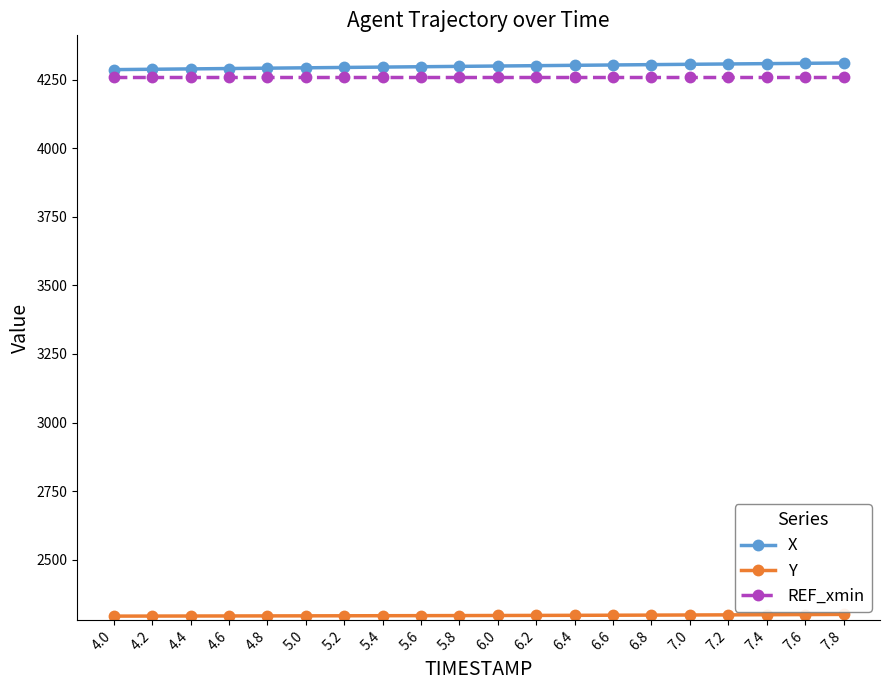

What is the lowest value of the REF_xmin series?

4260.0